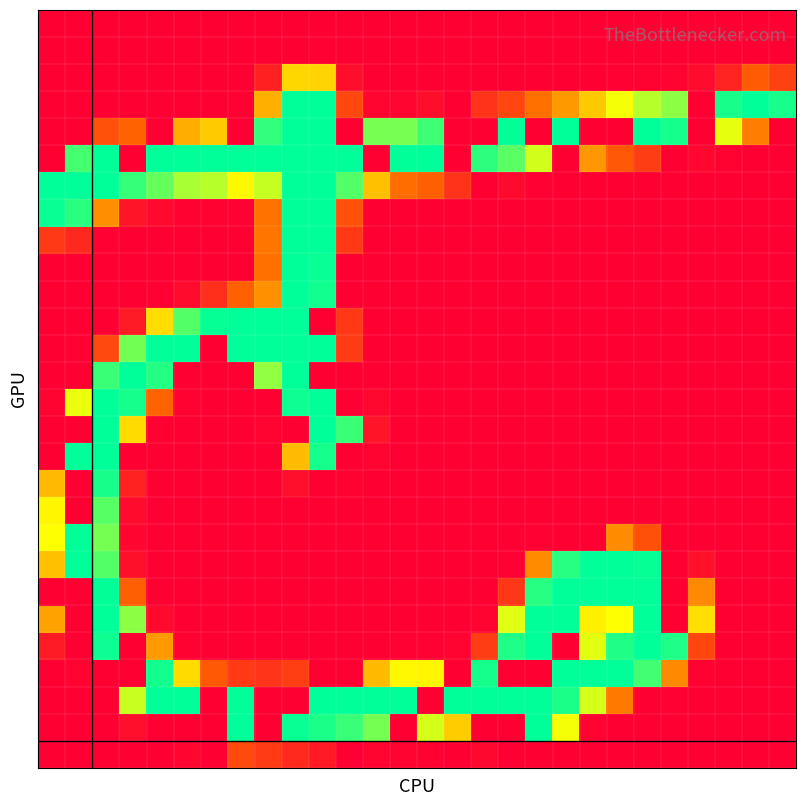

How many categories are shown in the chart?

28